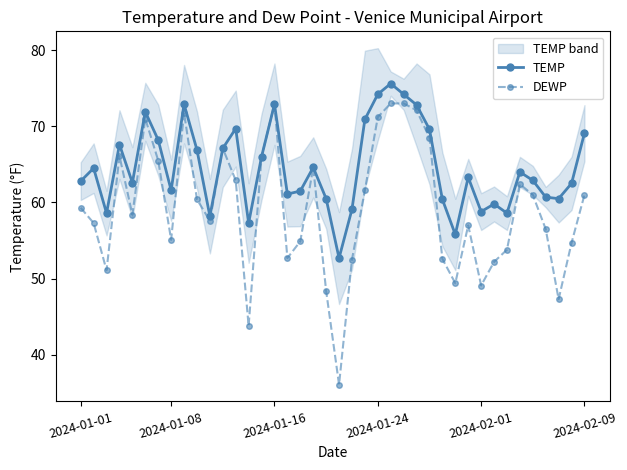

The value of TEMP at 36 is 30.2. True or false?

False